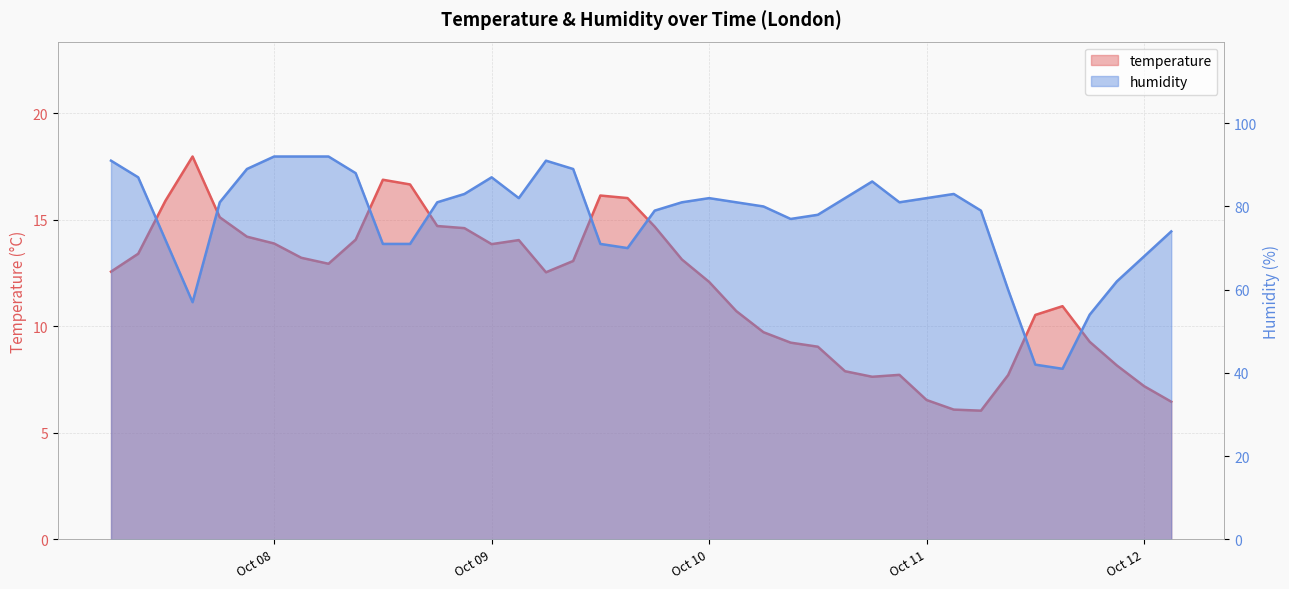

At which label does humidity reach its peak?

Oct 08